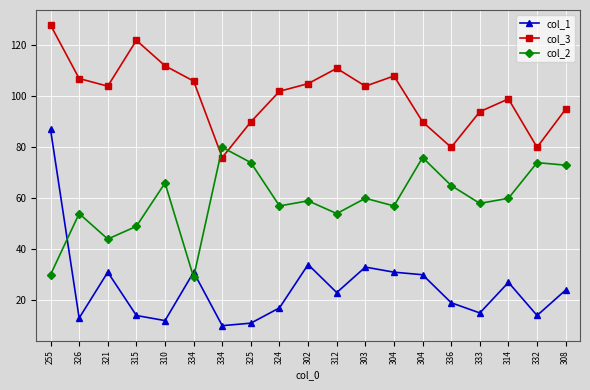

At how many categories does at least one series exceed 16?

19